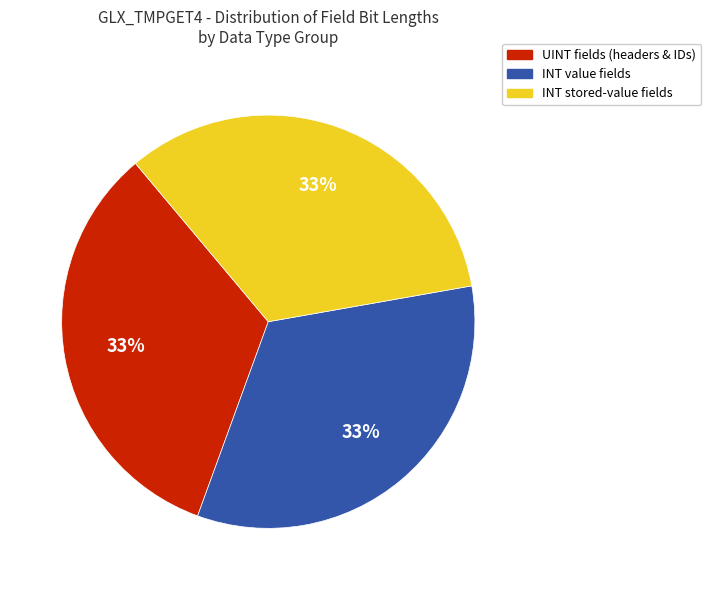

Is there a majority slice in this chart?

No